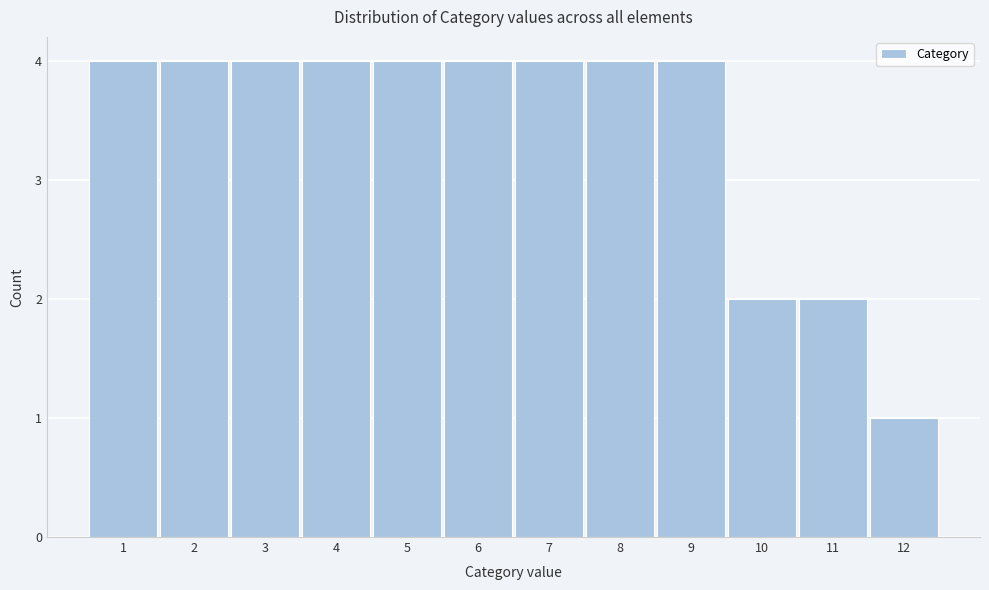

Reading left to right, list every bar in this chart as the range it spans on the x-axis followed by its height. The values are not printed on the chart, so give them approximately, as read against the axis.

0.5 to 1.5: 4
1.5 to 2.5: 4
2.5 to 3.5: 4
3.5 to 4.5: 4
4.5 to 5.5: 4
5.5 to 6.5: 4
6.5 to 7.5: 4
7.5 to 8.5: 4
8.5 to 9.5: 4
9.5 to 10.5: 2
10.5 to 11.5: 2
11.5 to 12.5: 1